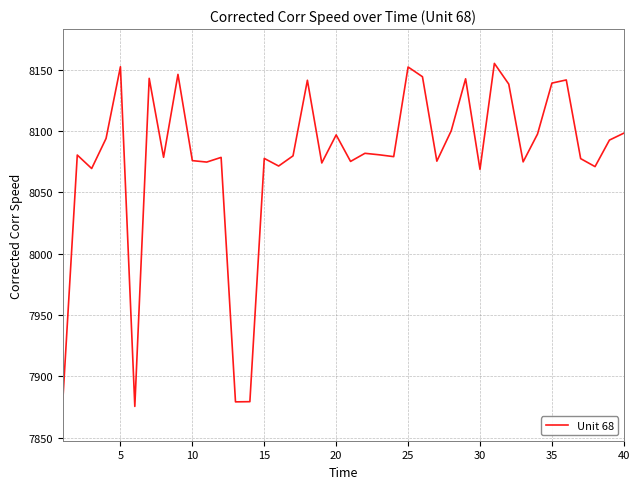

What is the difference between the maximum and minimum values?

279.6